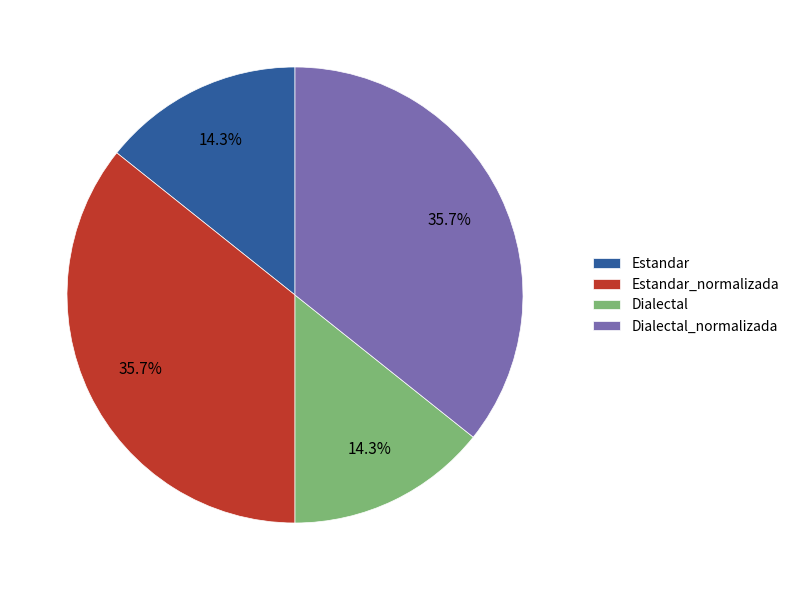

To the nearest percent, what is the combined percentage of Dialectal and Estandar_normalizada?

50%